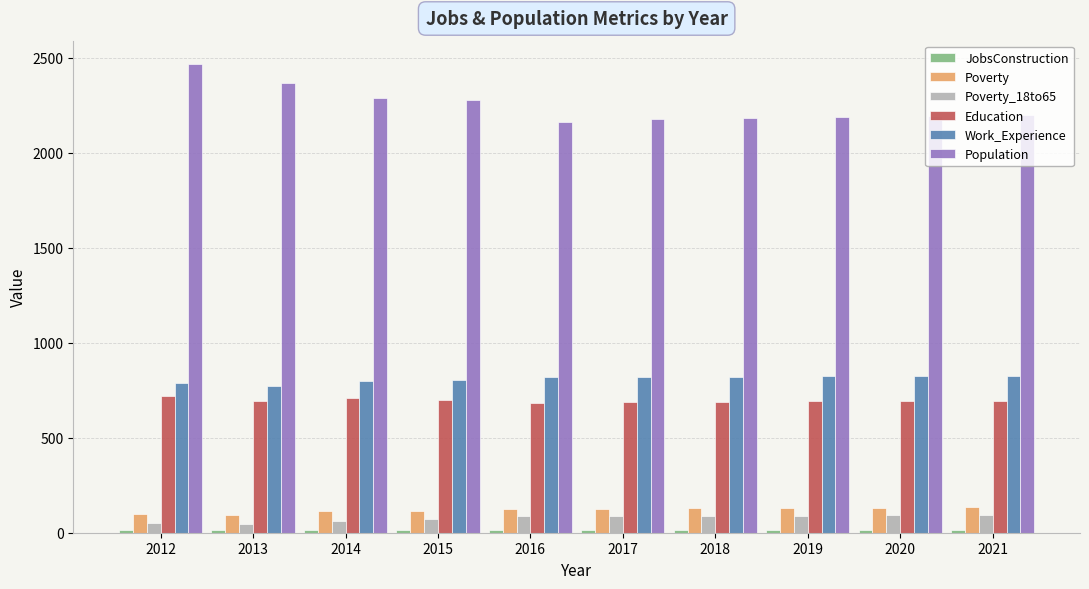

Which series has the largest total across all categories?

Population